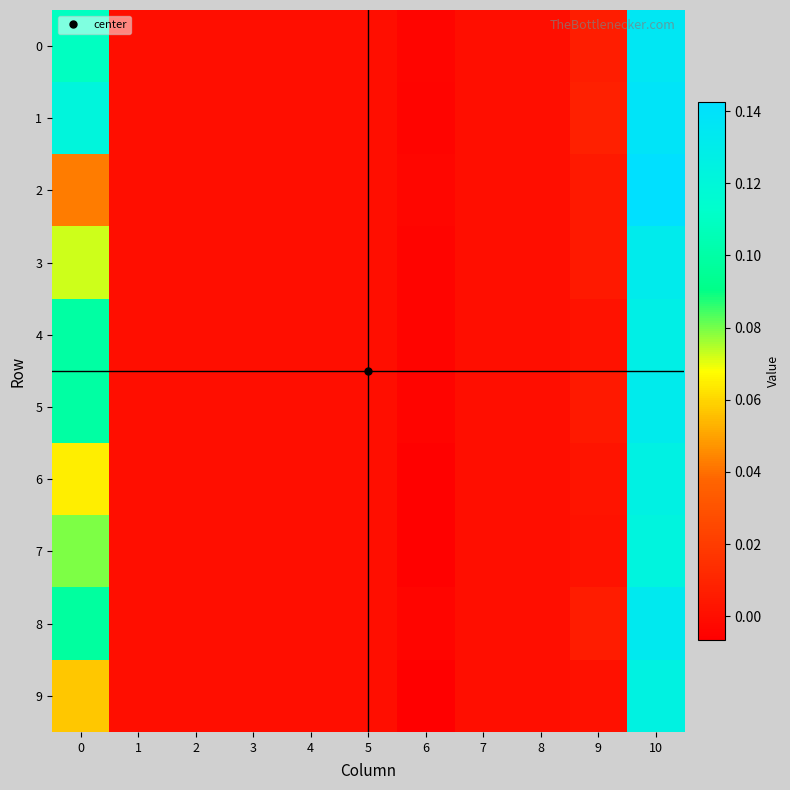

At which category does the chart reach its minimum across all series?

6